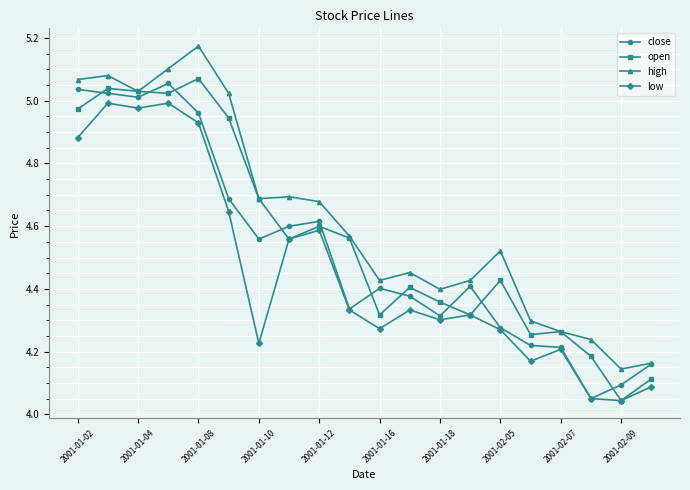

True or false: open has more than 2 points higher than both neighbors.

True